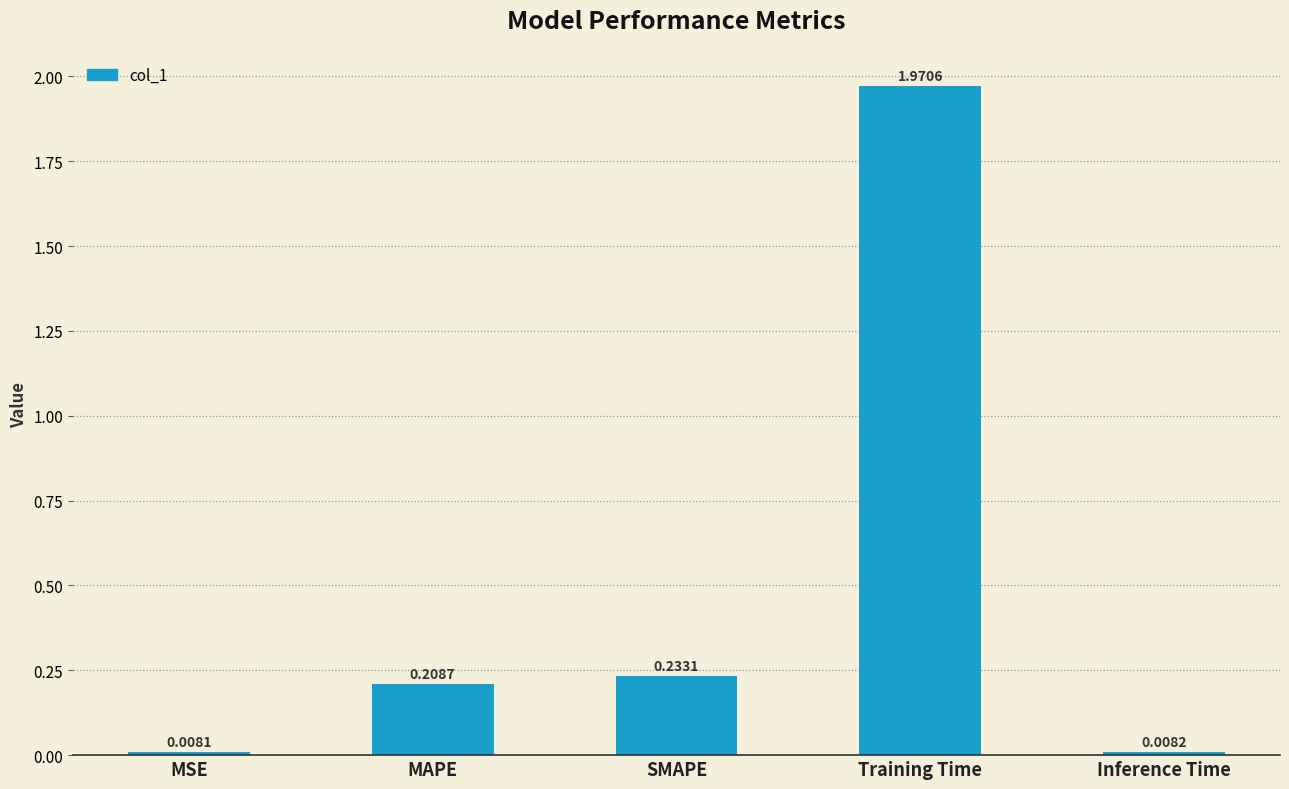

What position from the right is Training Time?

2